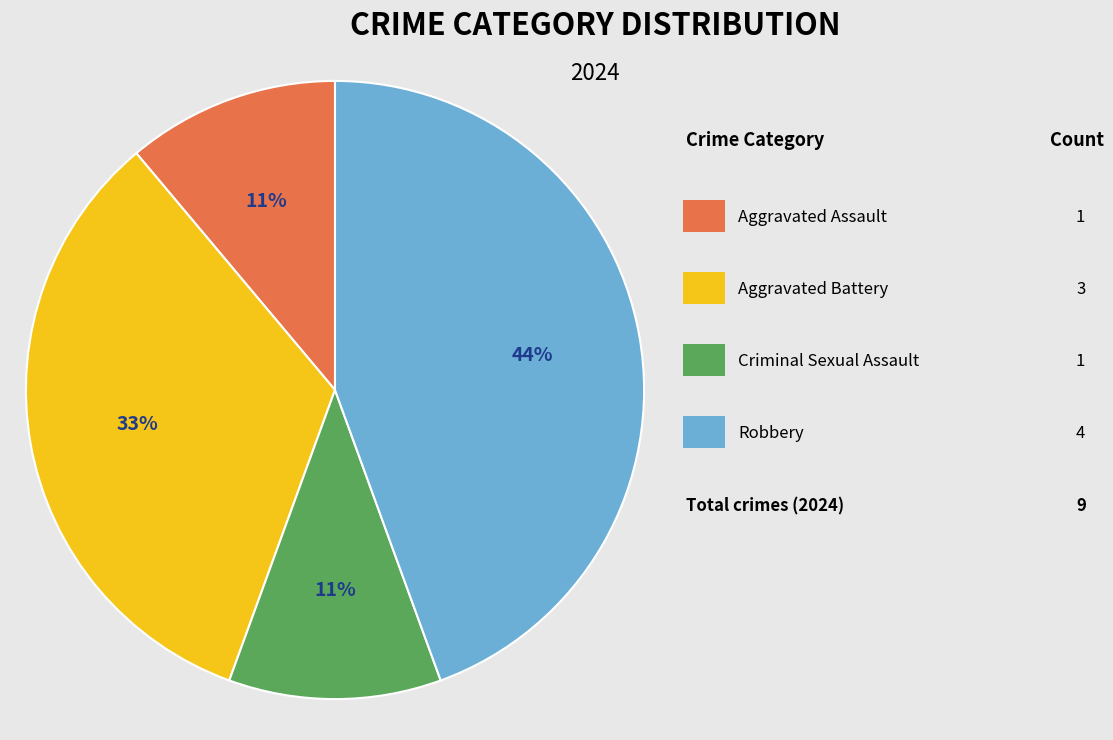

Is there any slice that represents more than half of the pie?

No